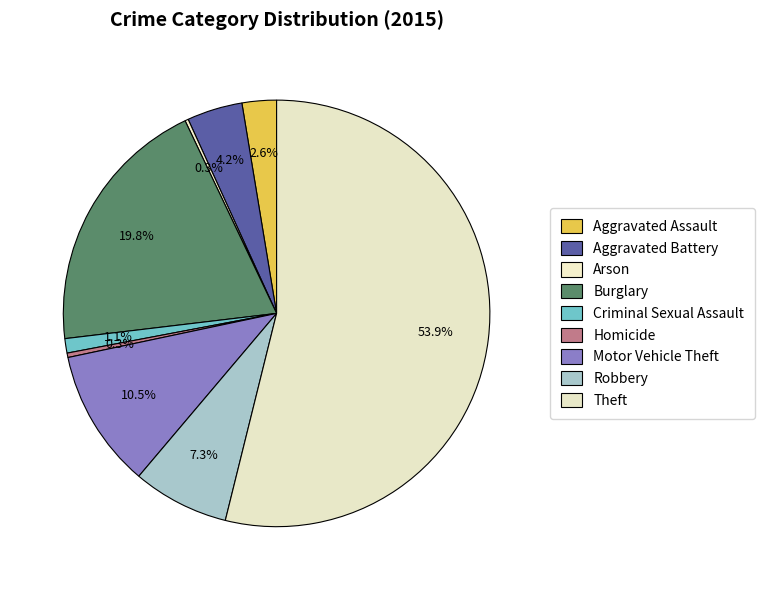

What percentage is the Aggravated Battery slice, to the nearest percent?

4%